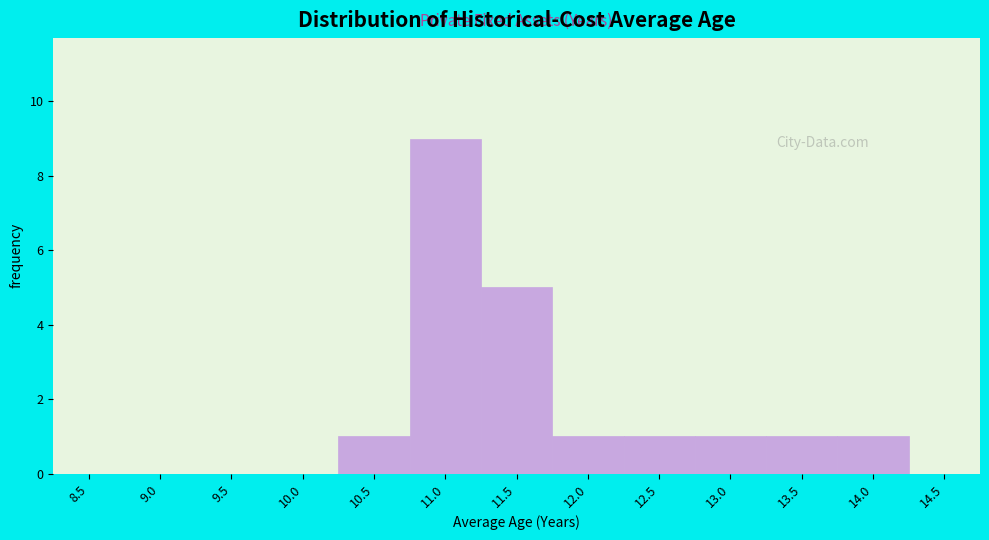

Reading left to right, what are all the values shown in this chart?

8.5=0	9.0=0	9.5=0	10.0=0	10.5=1	11.0=9	11.5=5	12.0=1	12.5=1	13.0=1	13.5=1	14.0=1	14.5=0